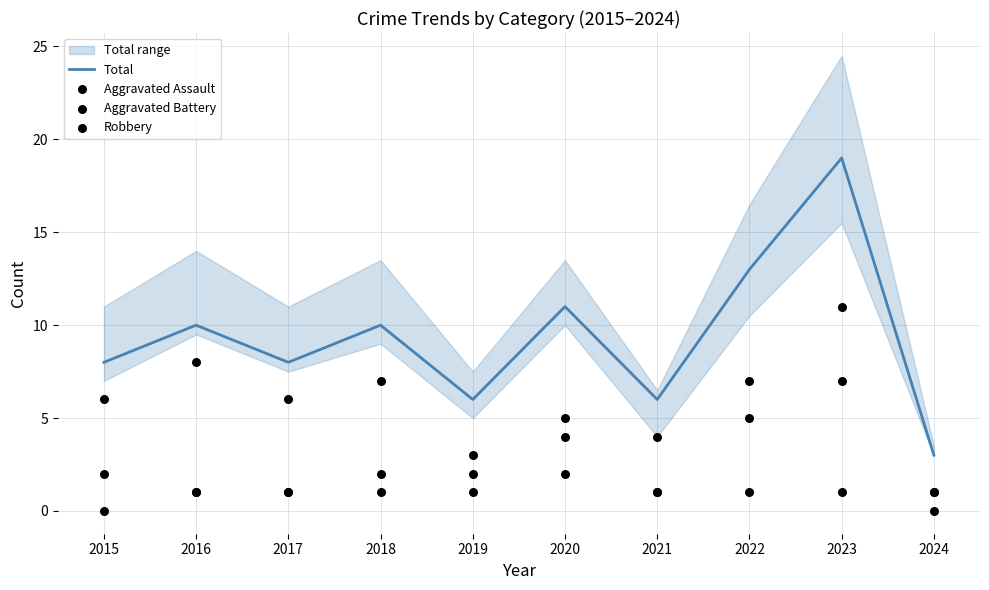

Which series has the largest total across all categories?

Total